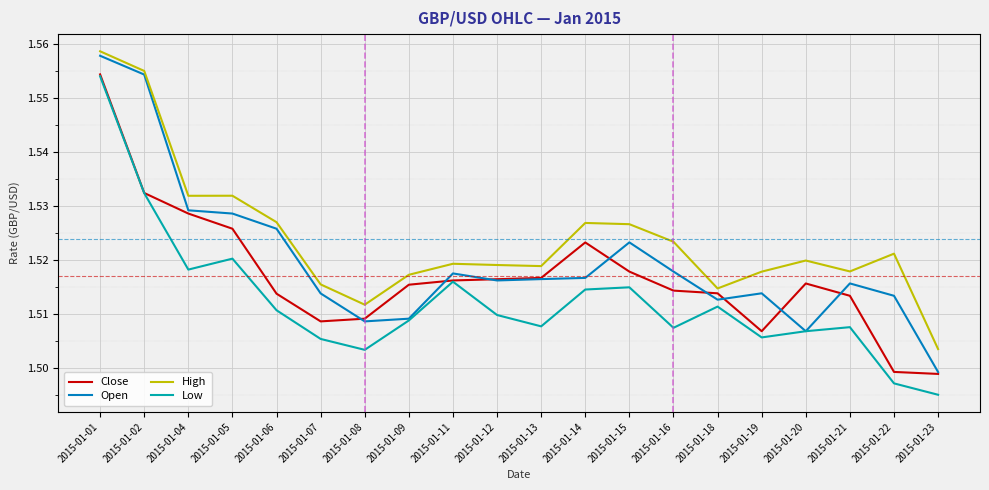

Which category has the highest value in the Close series?

2015-01-01